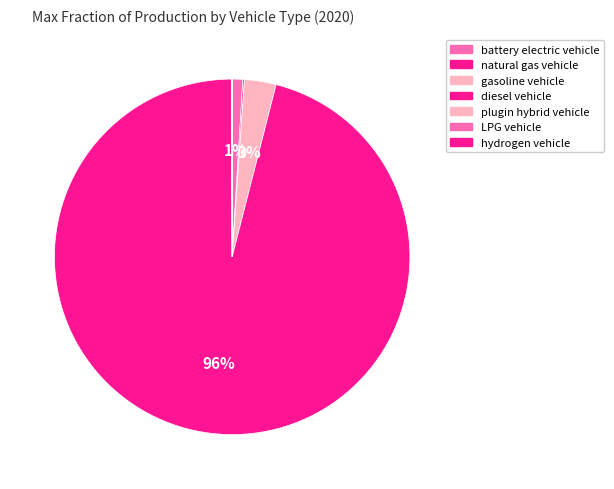

To the nearest percent, what is the combined percentage of natural gas vehicle and battery electric vehicle?

1%